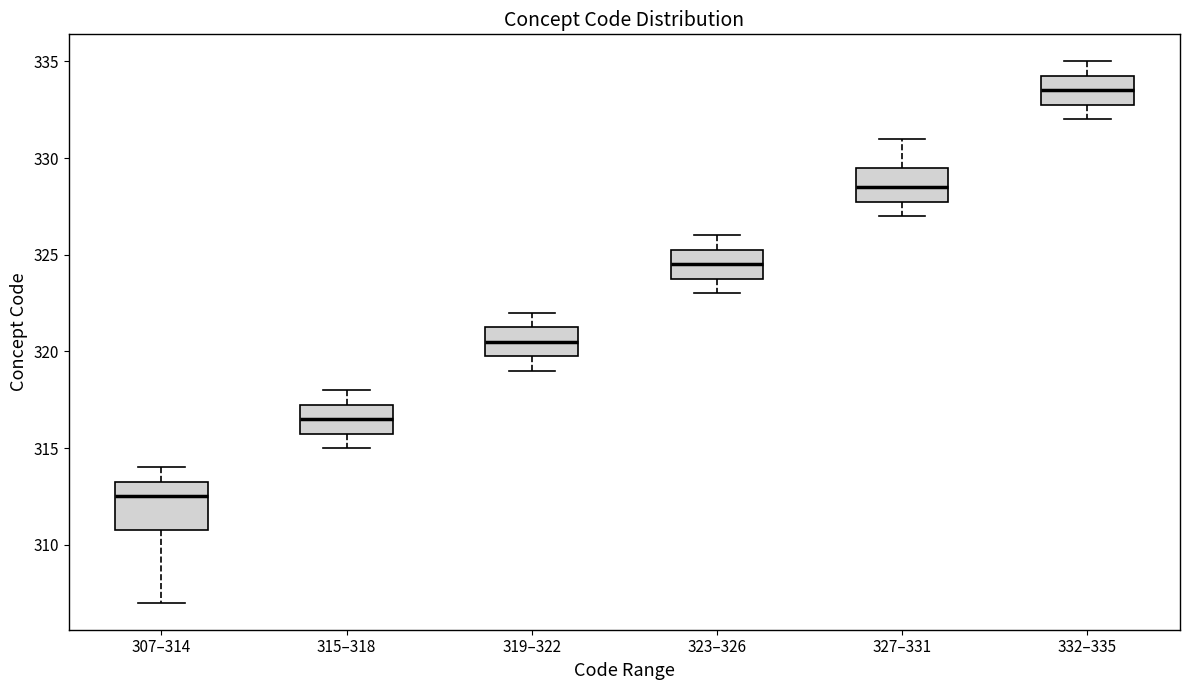

Where does the median line of the box for 307–314 sit on the y-axis? The values are not printed on the chart, so give them approximately, as read against the axis.

312.5